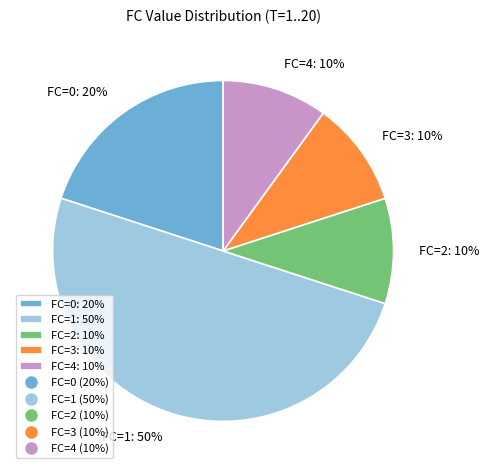

What is the largest slice in the pie chart?

FC=1: 50%